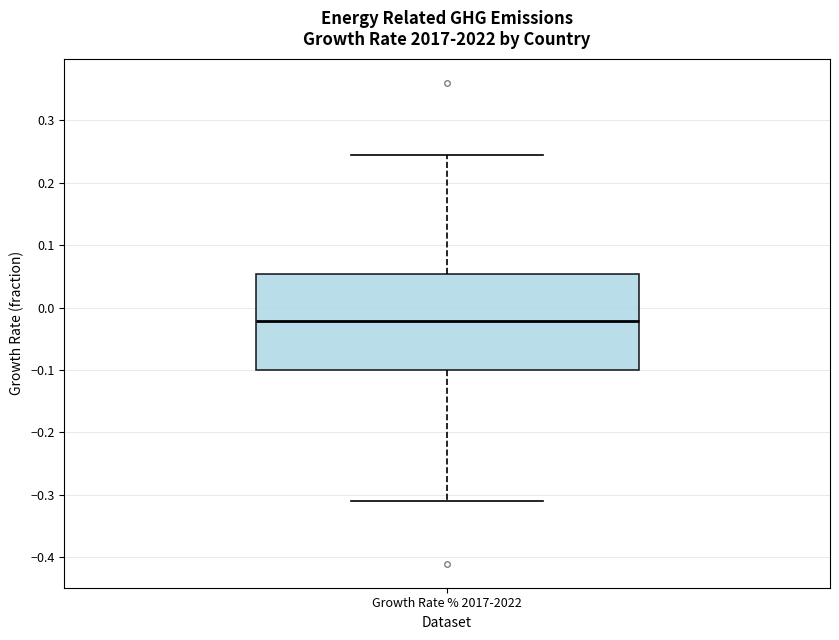

Where is the upper edge of the box for Growth Rate % 2017-2022 on the y-axis? The values are not printed on the chart, so give them approximately, as read against the axis.

0.05